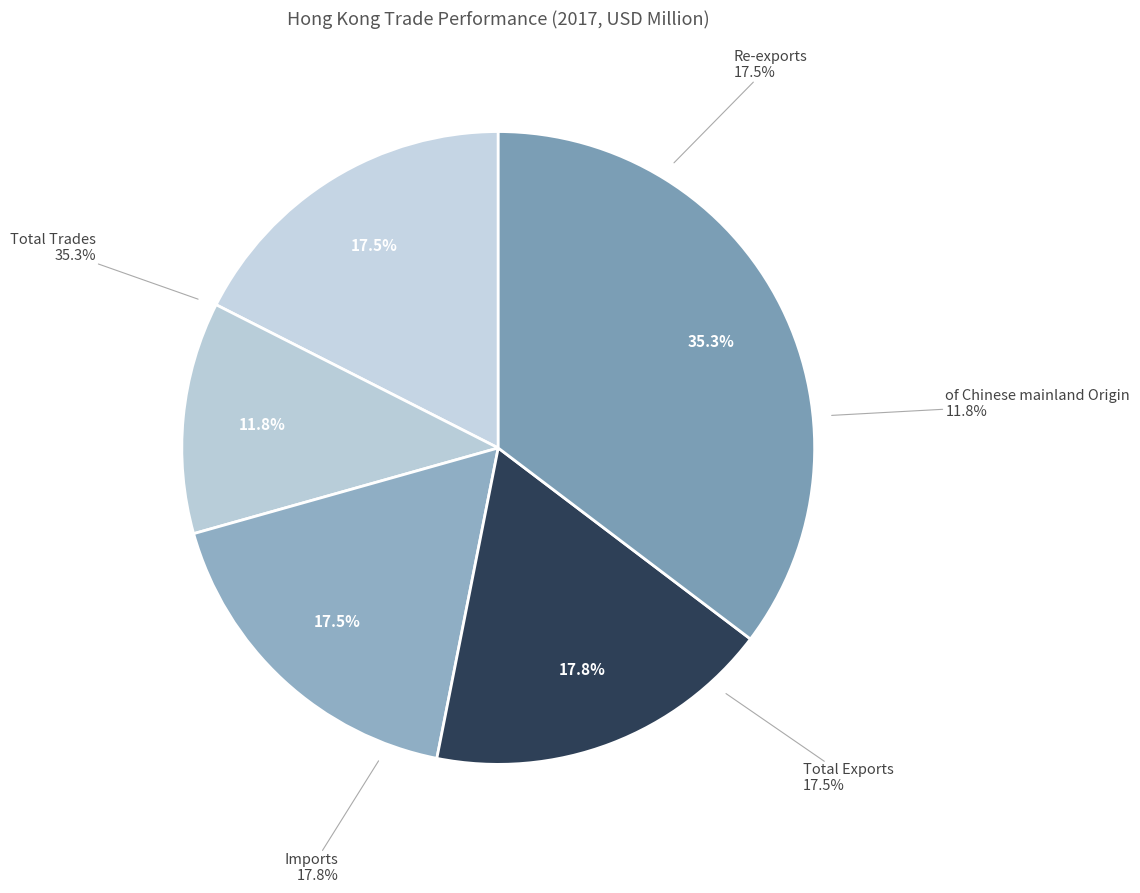

Does any single category account for the majority?

No